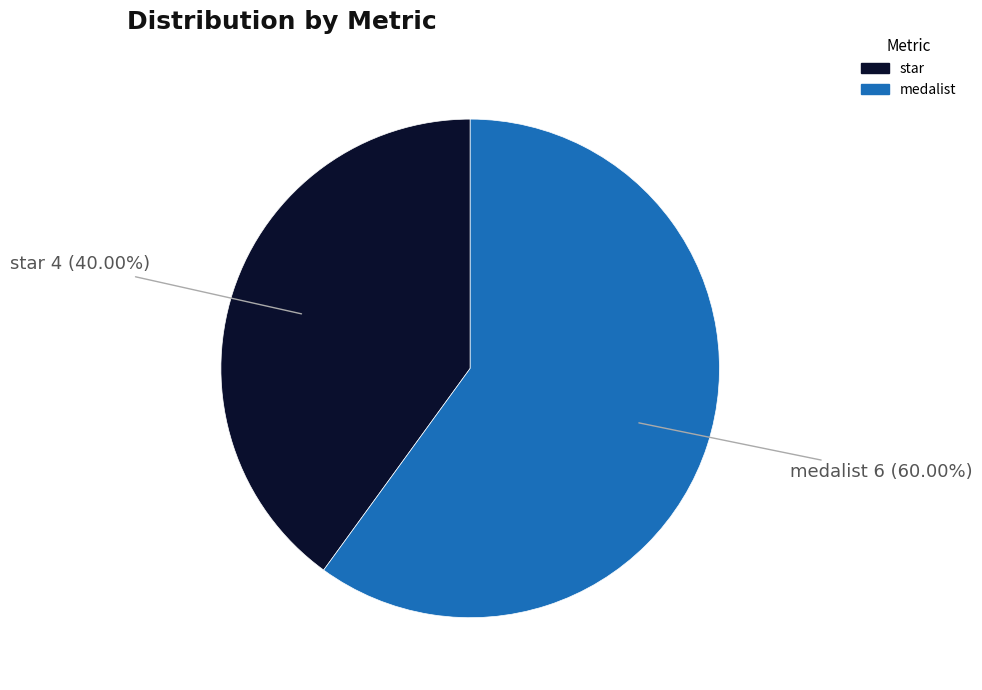

What is the largest slice in the pie chart?

medalist